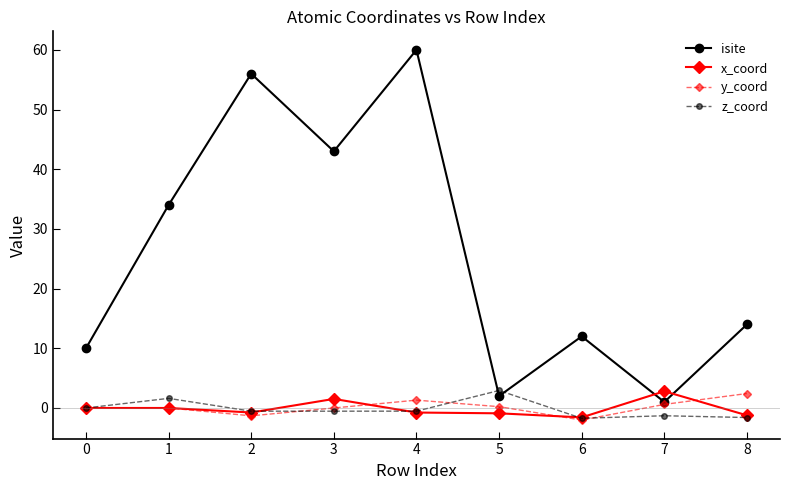

How many lines are shown in the chart?

4